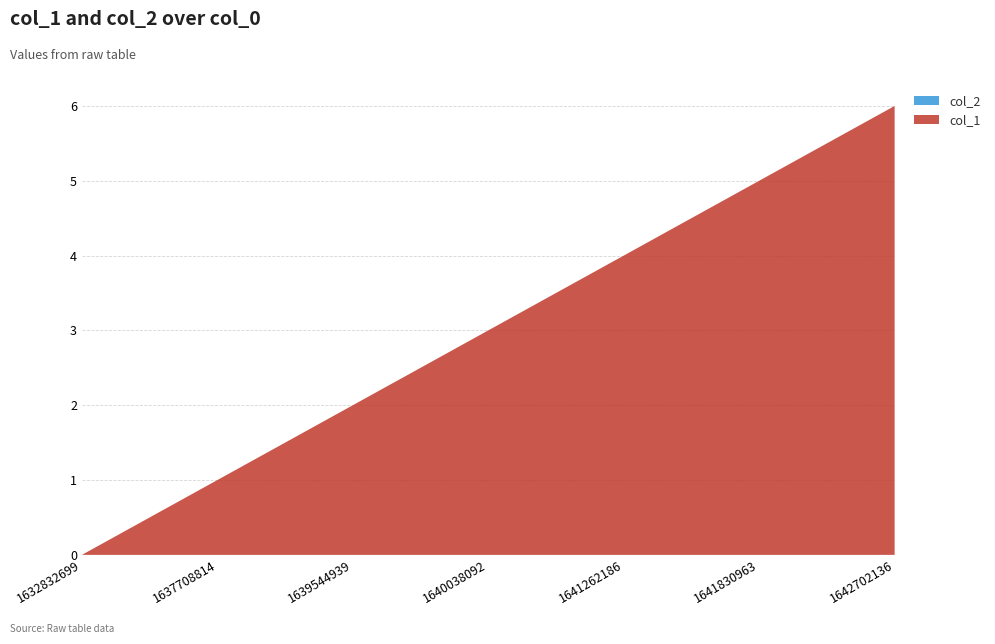

Reading right to left, what are all the values shown in this chart?

col_1: 1642702136=6	1641830963=5	1641262186=4	1640038092=3	1639544939=2	1637708814=1	1632832699=0
col_2: 1642702136=0	1641830963=0	1641262186=0	1640038092=0	1639544939=0	1637708814=0	1632832699=0